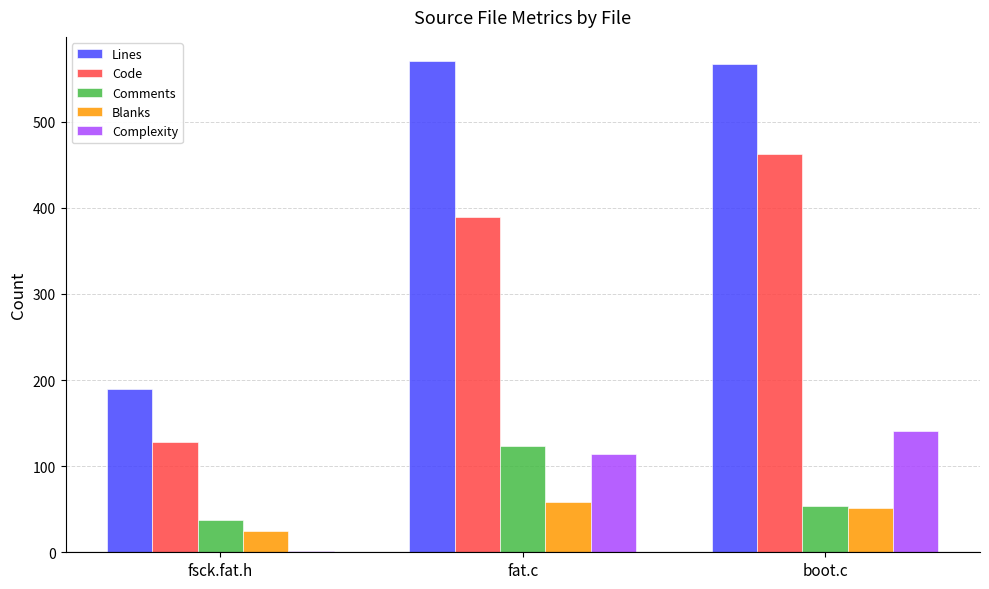

What is the total value across all series at fsck.fat.h?

381